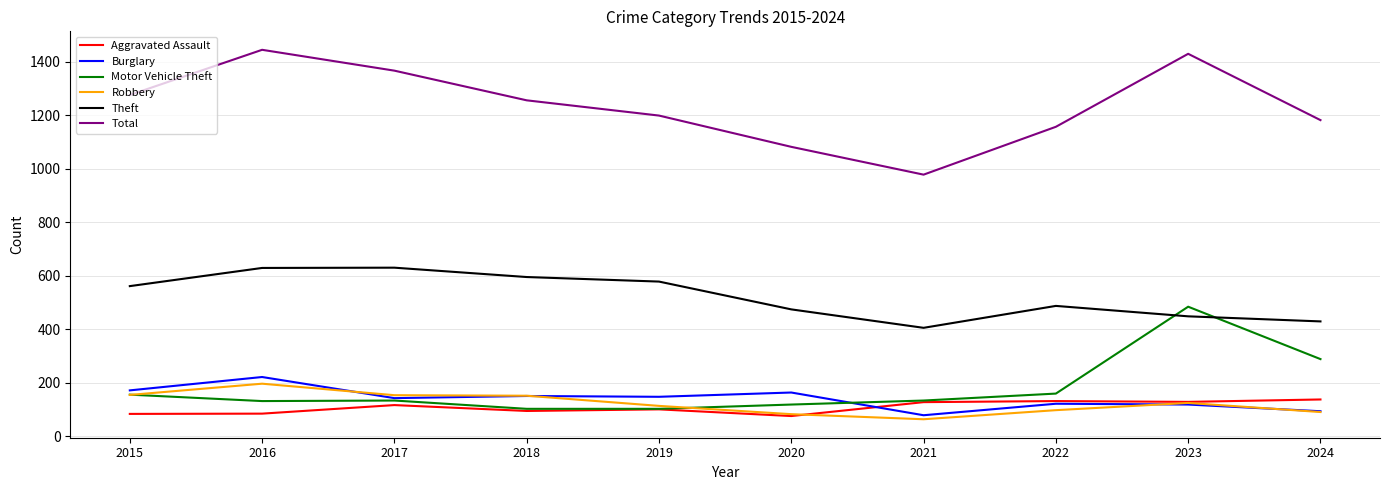

What is the difference between the second highest and minimum values in the Total series?

452